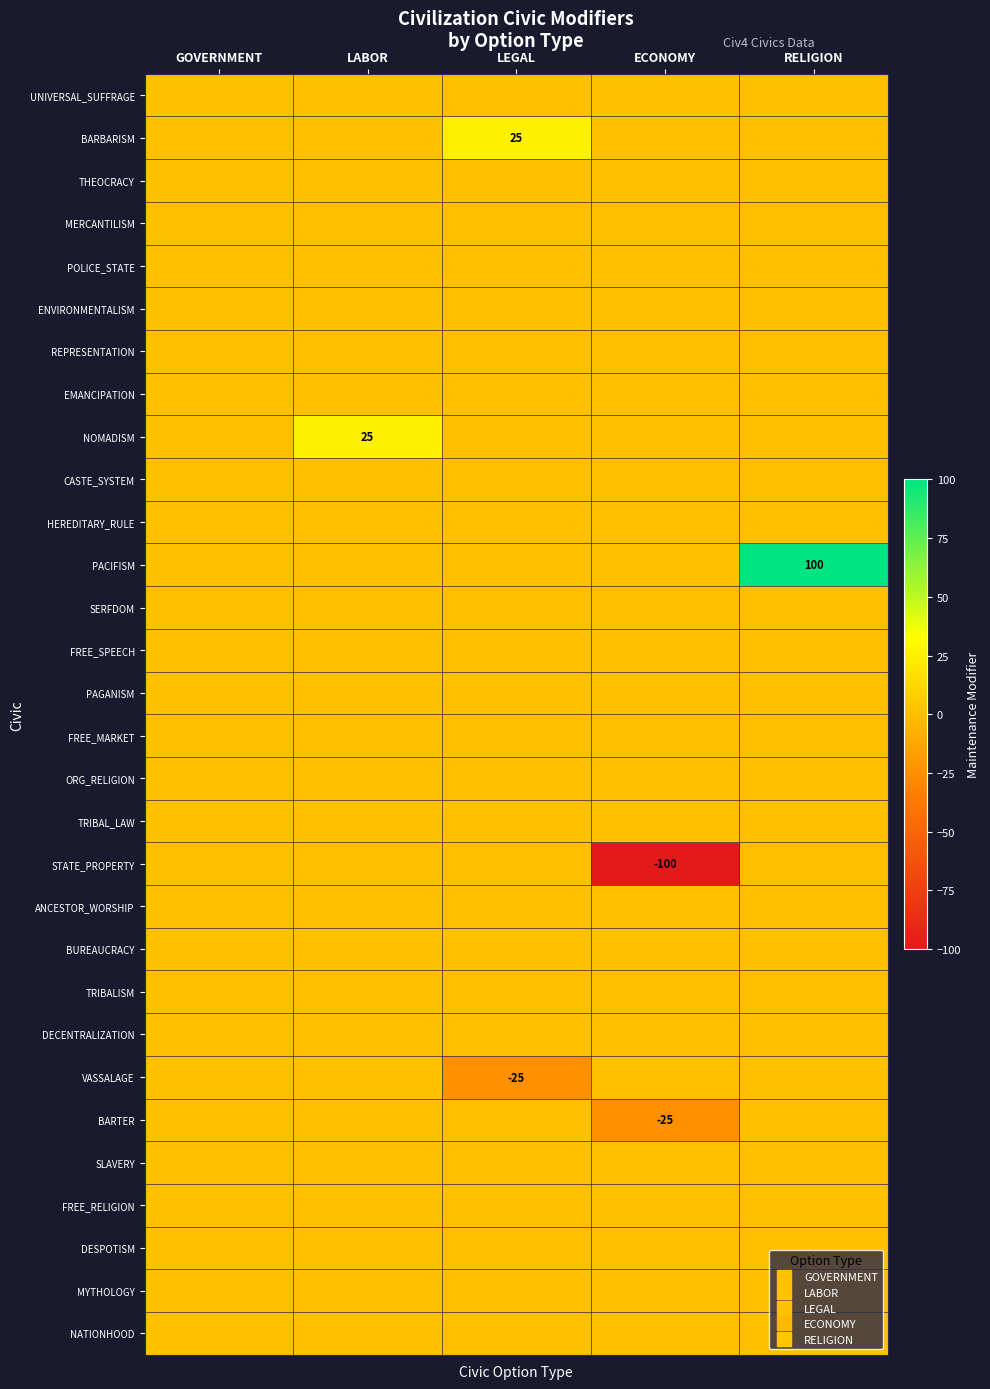

Is the value of THEOCRACY at GOVERNMENT greater than the value of DECENTRALIZATION at RELIGION?

No